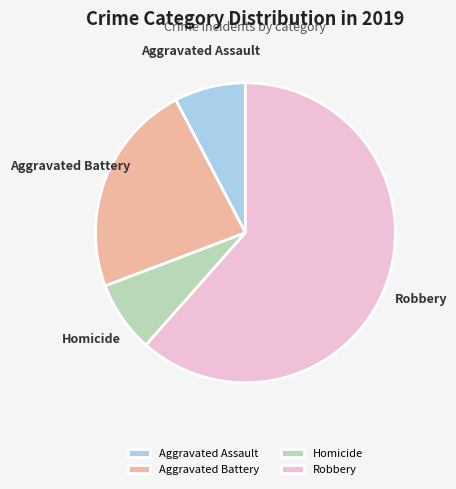

How many slices are in this pie chart?

4